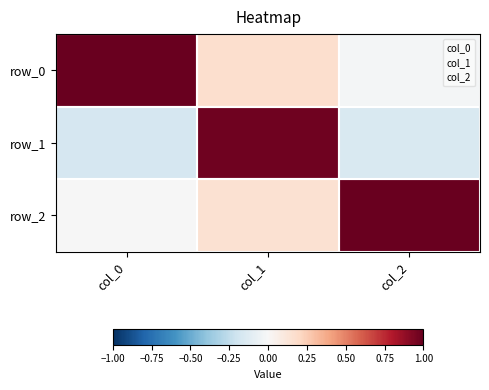

Which series has the widest spread of values?

col_0